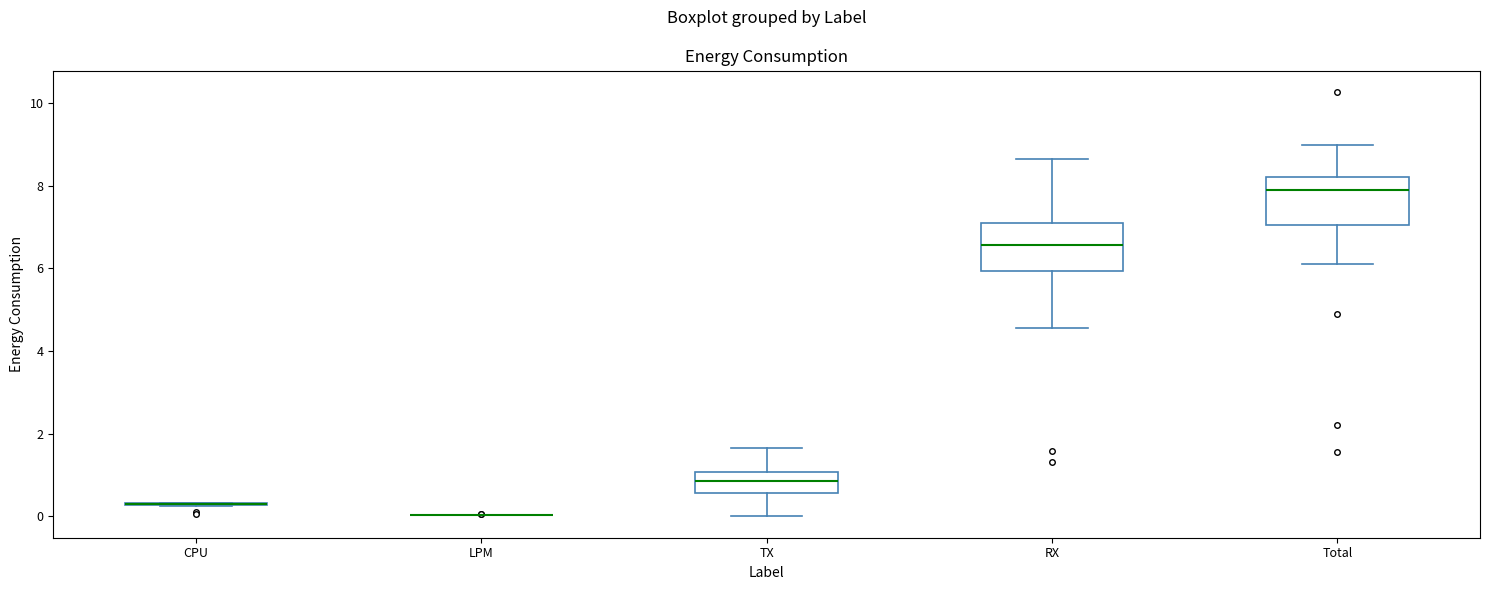

Reading left to right, transcribe this box plot: for each box, give where its median line is, the range the box spans, and where its two whiskers end, as read against the y-axis. The values are not printed on the chart, so give them approximately, as read against the axis.

CPU: box collapsed to a line at 0.2, whiskers 0.2 to 0.4
LPM: box collapsed to a line at 0.0, whiskers 0.0 to 0.0
TX: median 0.8, box 0.6 to 1.0, whiskers 0.0 to 1.6
RX: median 6.6, box 6.0 to 7.0, whiskers 4.6 to 8.6
Total: median 7.8, box 7.0 to 8.2, whiskers 6.0 to 9.0